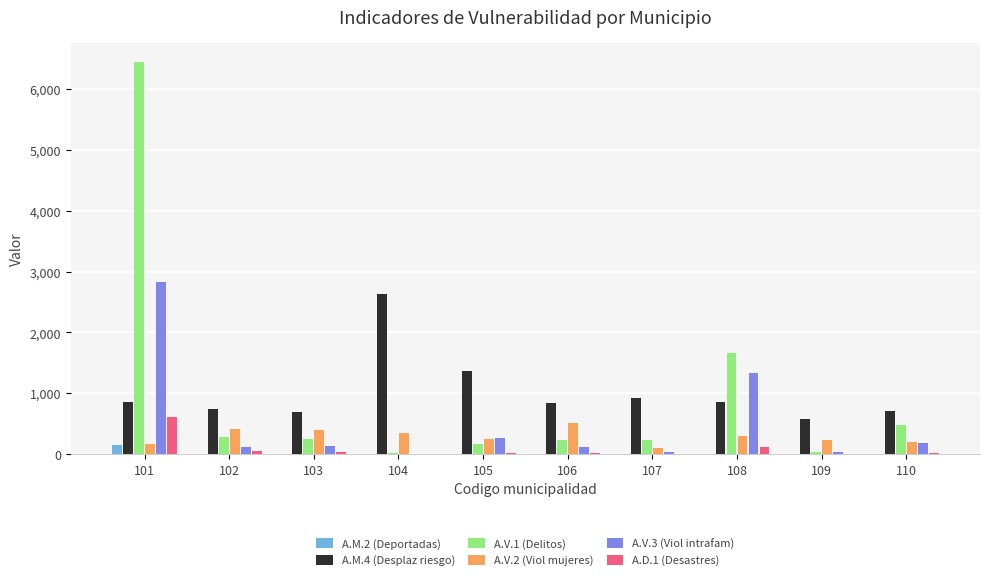

Is the value of A.V.3 (Viol intrafam) at 107 greater than the value of A.V.1 (Delitos) at 110?

No